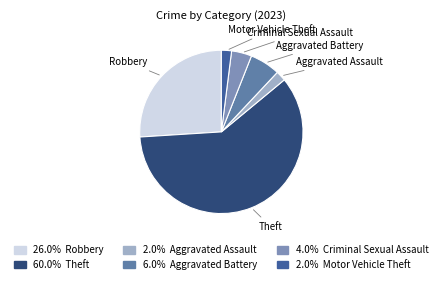

How many slices are in this pie chart?

6